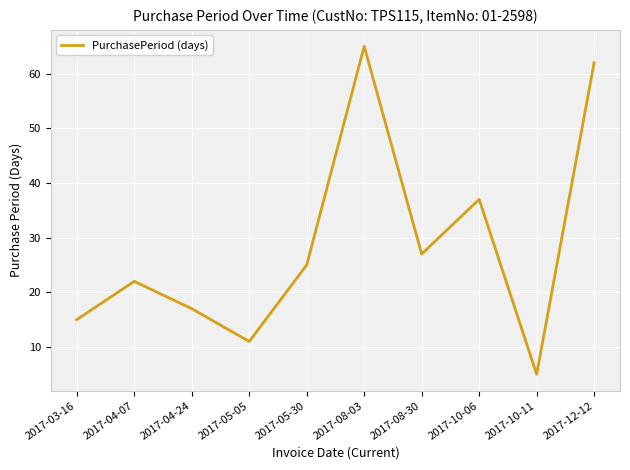

At which label is the value closest to 35?

2017-10-06